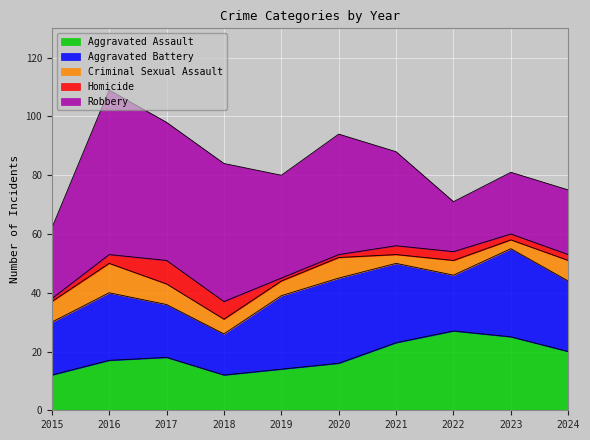

What are all the series names shown in the legend?

Aggravated Assault, Aggravated Battery, Criminal Sexual Assault, Homicide, Robbery